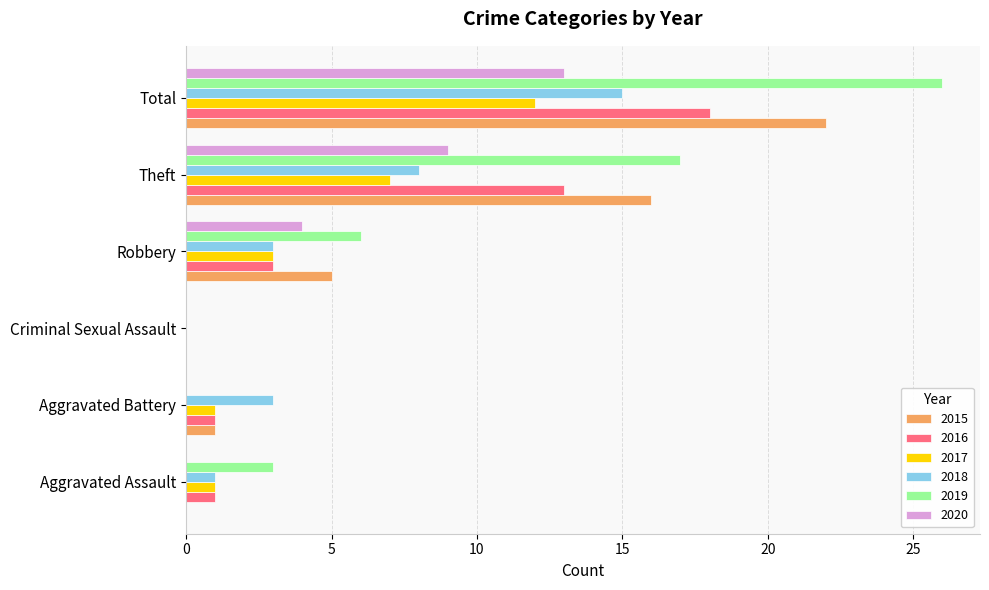

The value of 2019 at Criminal Sexual Assault is 0. True or false?

True